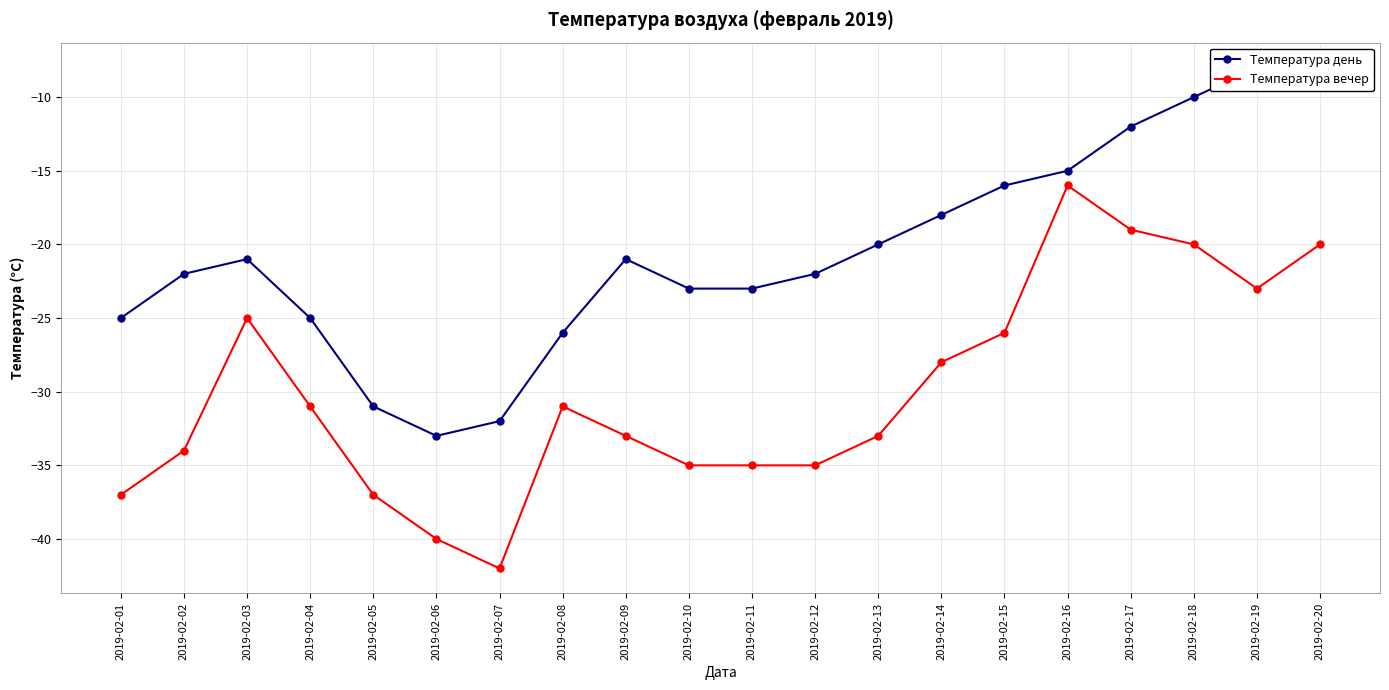

How many lines are shown in the chart?

2